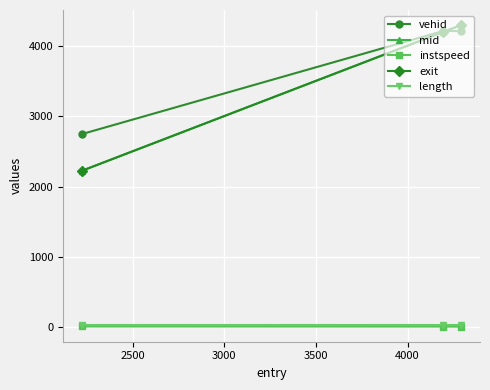

Which series has the largest range (max minus min)?

exit